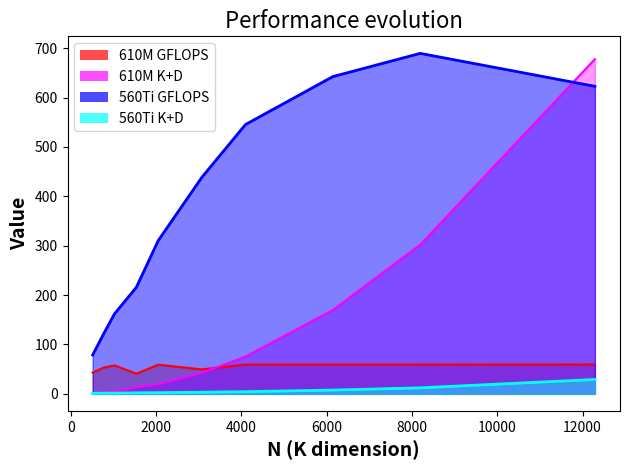

The 610M K+D series shows 0.8 at 512. True or false?

False